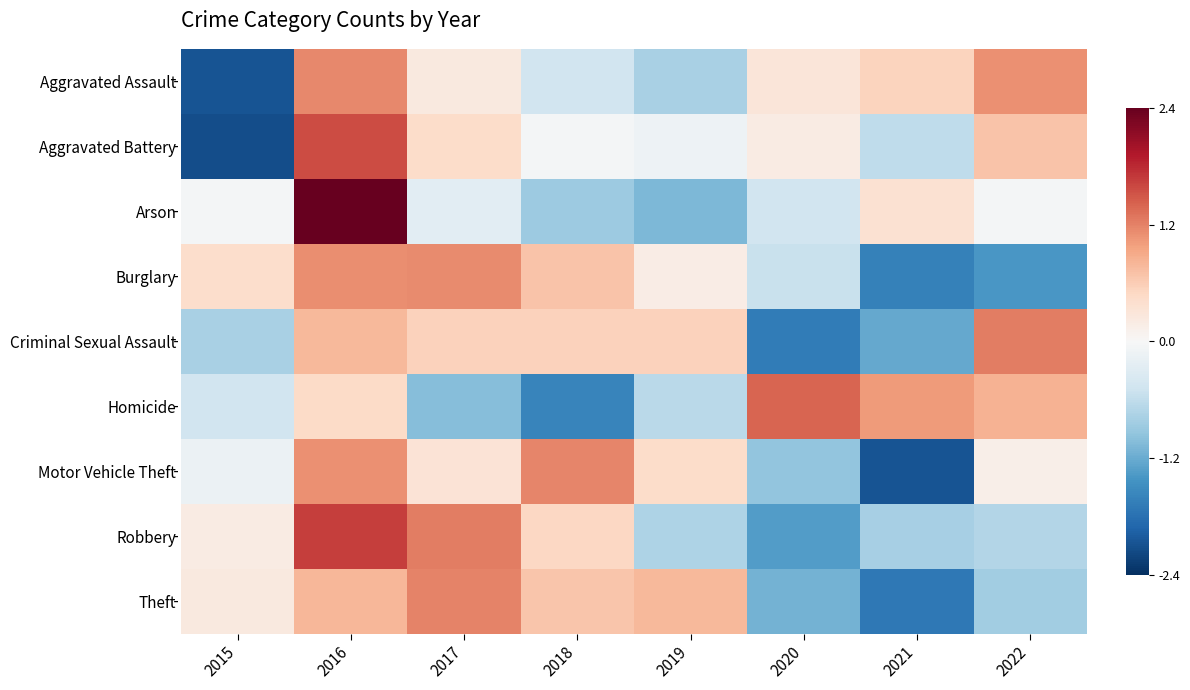

Rank the series at 2021 from lowest to highest value.

Motor Vehicle Theft, Theft, Burglary, Criminal Sexual Assault, Robbery, Aggravated Battery, Arson, Aggravated Assault, Homicide